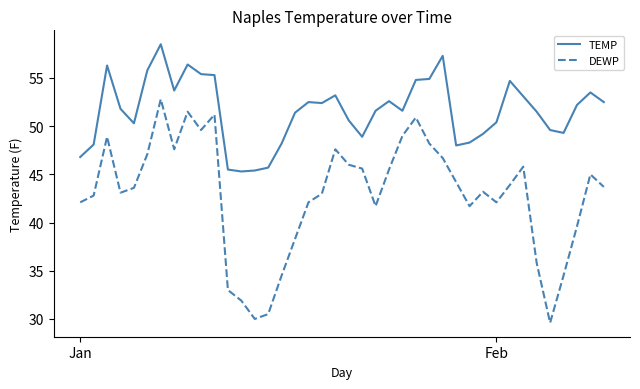

True or false: DEWP and TEMP intersect in this chart.

False